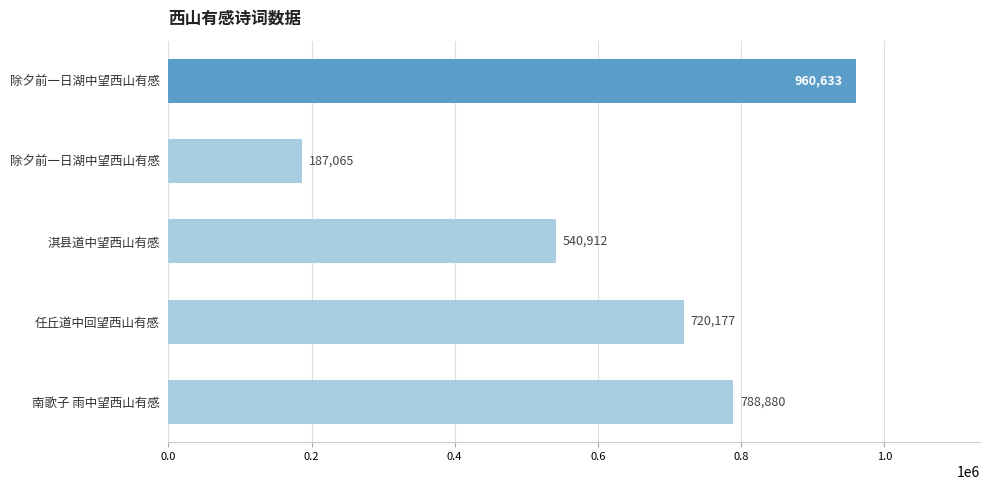

What is the sum of all values?

3197667